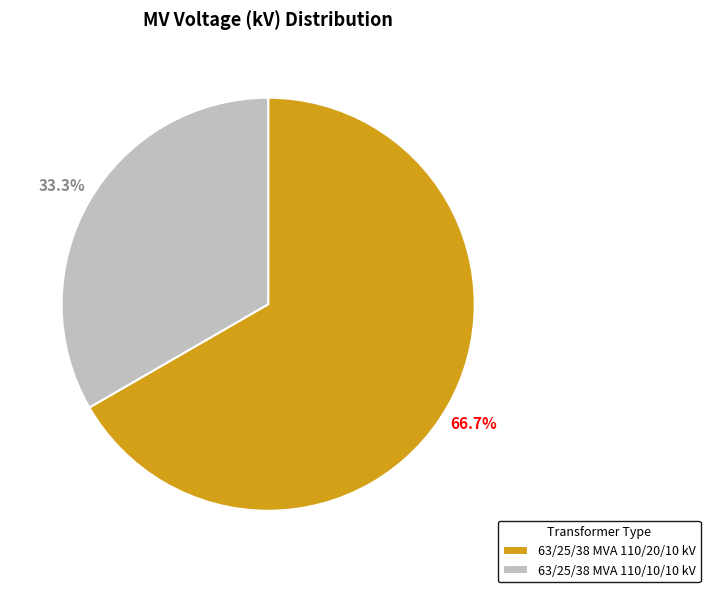

To the nearest percent, what is the combined percentage of 63/25/38 MVA 110/20/10 kV and 63/25/38 MVA 110/10/10 kV?

100%